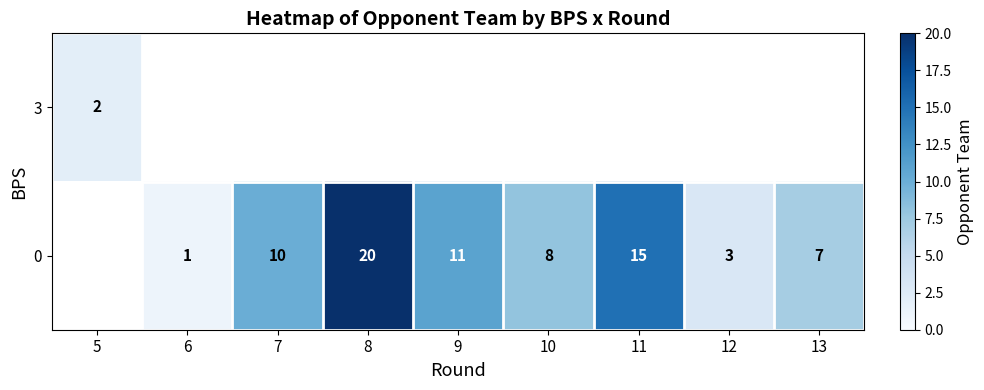

What value does the row_1 series have at 7?

10.0